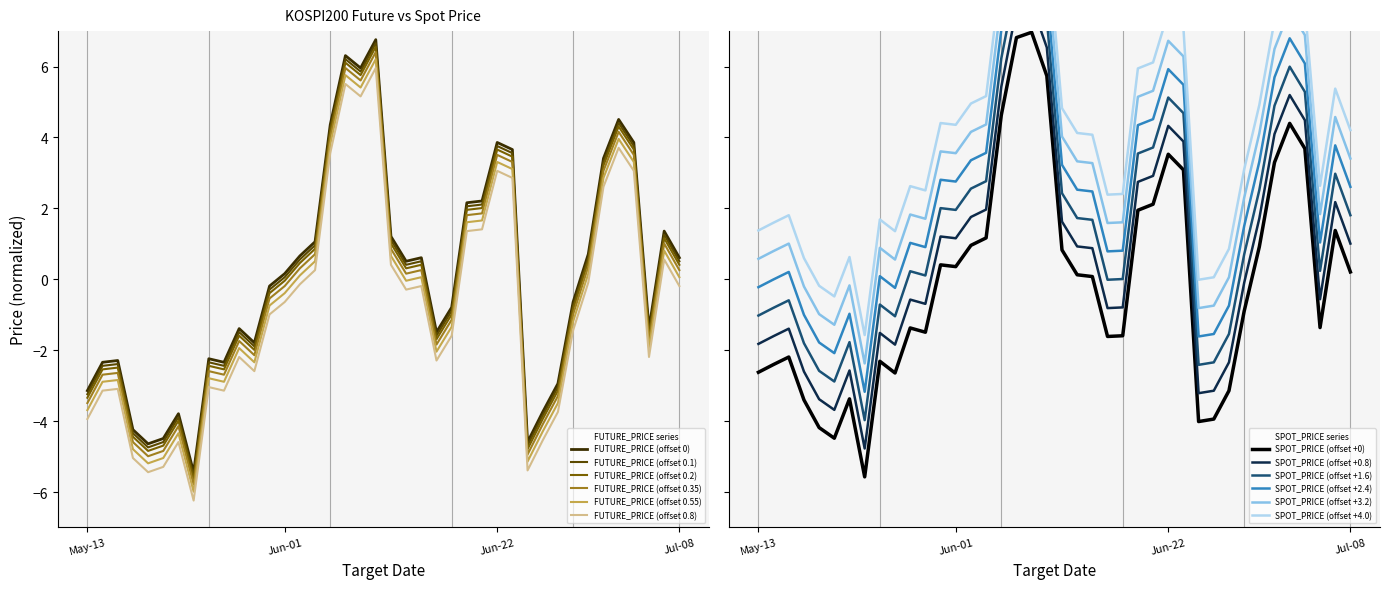

What are all the series names shown in the legend?

SPOT_PRICE, FUTURE_PRICE